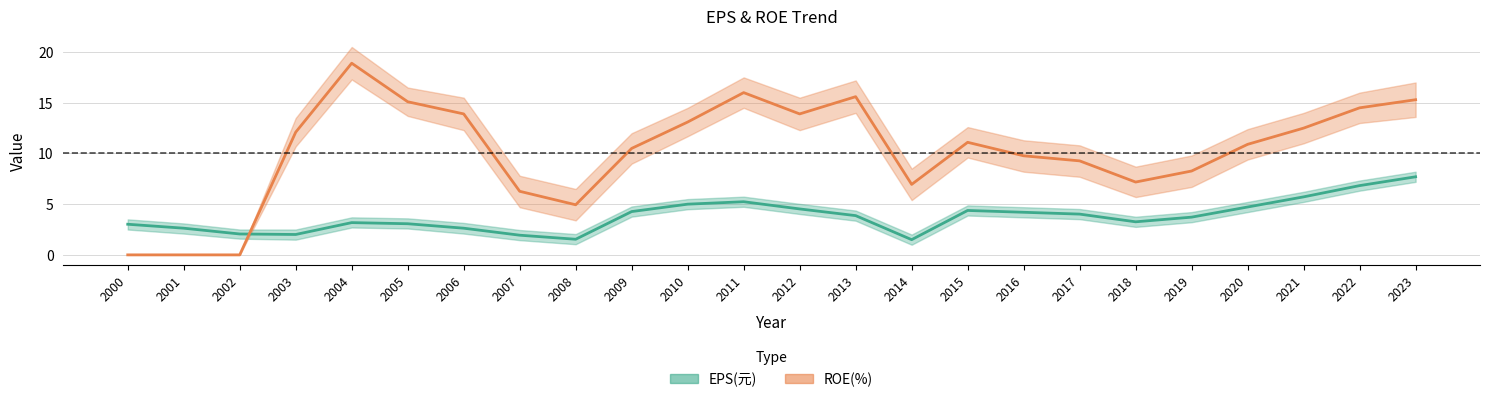

How many lines are shown in the chart?

2